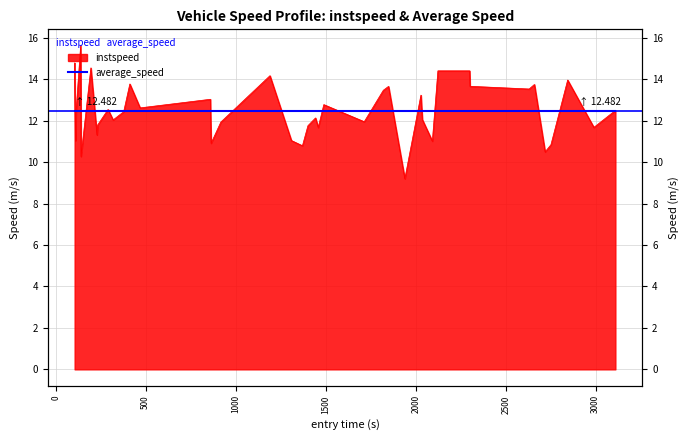

What is the greatest value displayed?

15.6